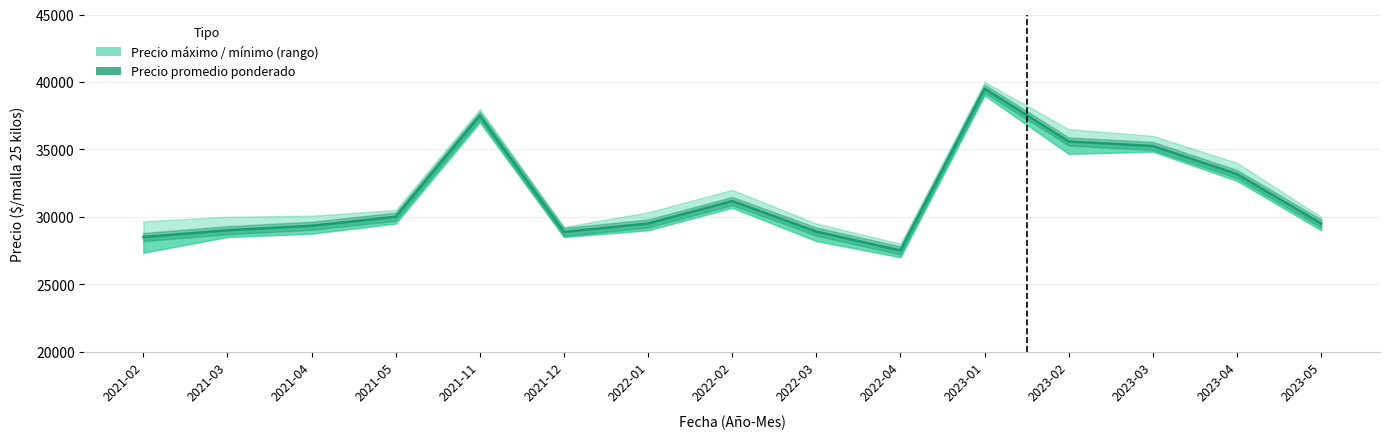

Where does the data first go above 29500?

2021-05